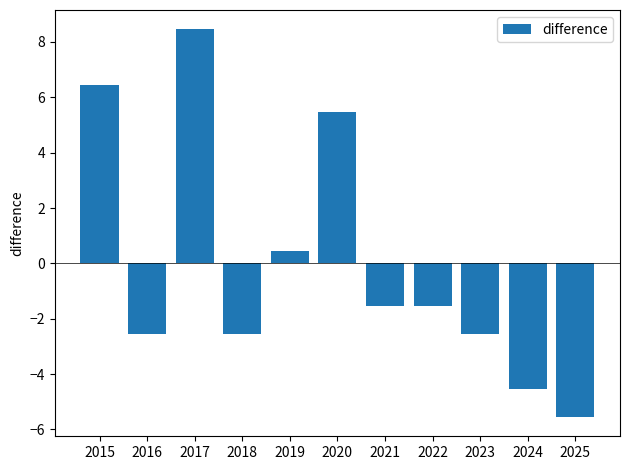

Which category has the lowest value across all series?

2025